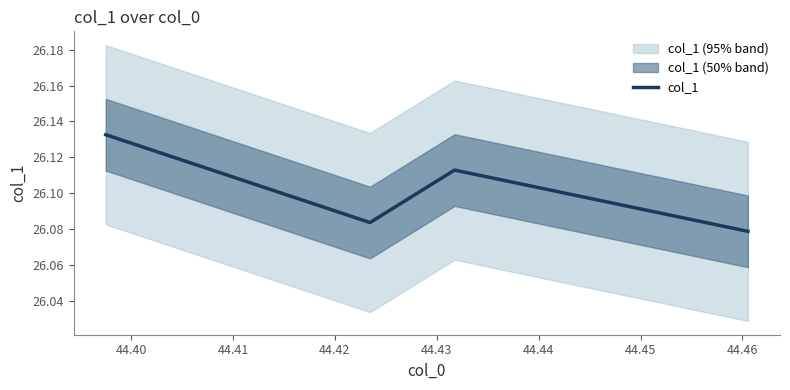

True or false: the data shows 16.8 at 44.39.

False